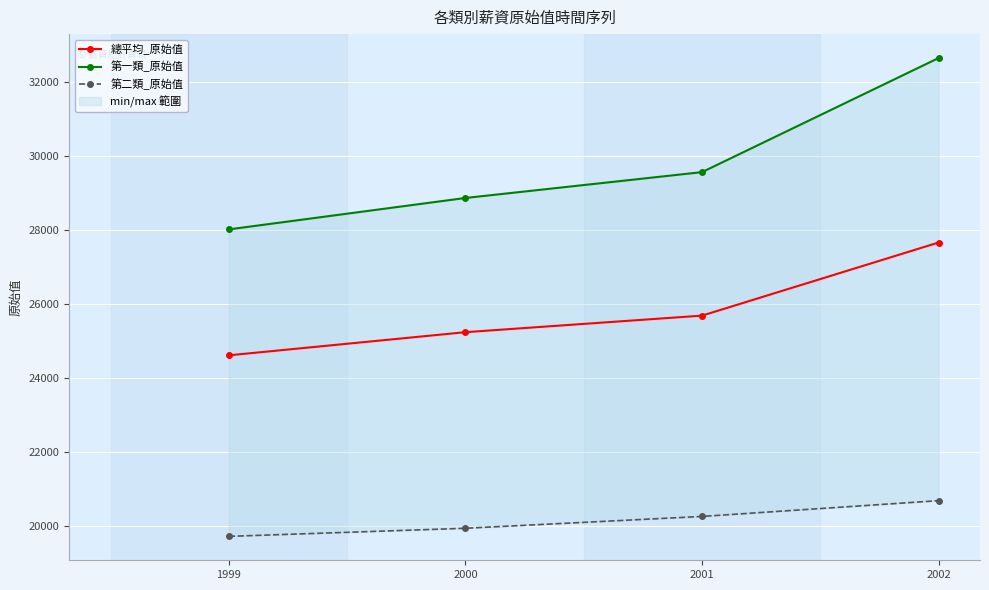

Count the 第一類_原始值 values in the range 28876 to 32662.

3